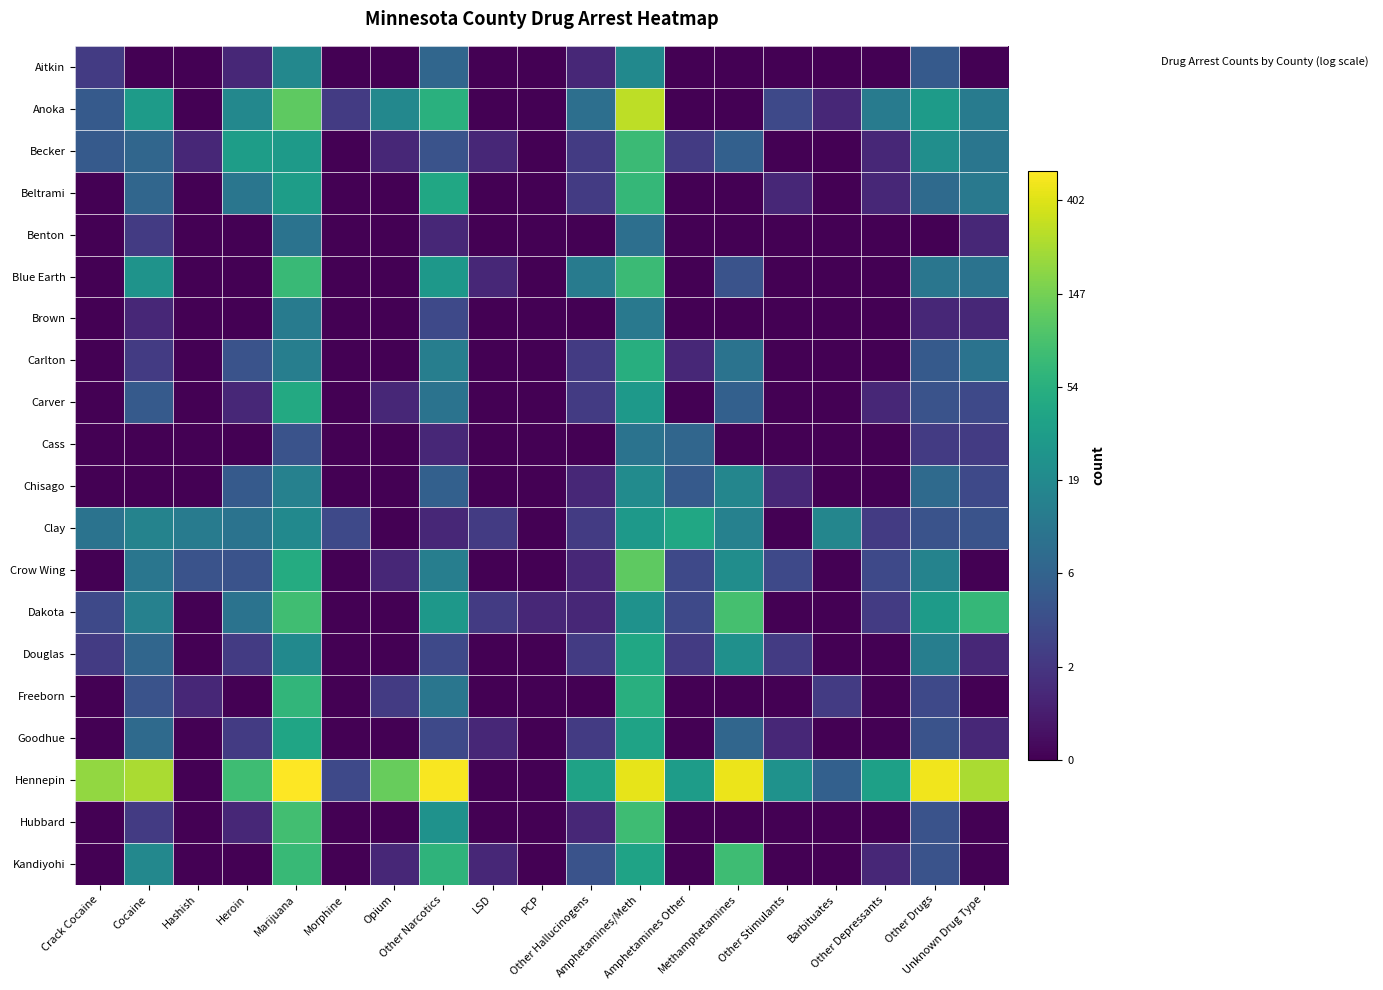

Reading right to left, what are all the values shown in this chart?

Aitkin: Unknown Drug Type=0.0	Other Drugs=1.8	Other Depressants=0.0	Barbituates=0.0	Other Stimulants=0.0	Methamphetamines=0.0	Amphetamines Other=0.0	Amphetamines/Meth=3.0	Other Hallucinogens=0.7	PCP=0.0	LSD=0.0	Other Narcotics=2.1	Opium=0.0	Morphine=0.0	Marijuana=2.9	Heroin=0.7	Hashish=0.0	Cocaine=0.0	Crack Cocaine=1.1
Anoka: Unknown Drug Type=2.6	Other Drugs=3.5	Other Depressants=2.6	Barbituates=0.7	Other Stimulants=1.4	Methamphetamines=0.0	Amphetamines Other=0.0	Amphetamines/Meth=5.7	Other Hallucinogens=2.3	PCP=0.0	LSD=0.0	Other Narcotics=4.0	Opium=2.9	Morphine=1.1	Marijuana=4.8	Heroin=2.9	Hashish=0.0	Cocaine=3.5	Crack Cocaine=1.8
Becker: Unknown Drug Type=2.5	Other Drugs=3.1	Other Depressants=0.7	Barbituates=0.0	Other Stimulants=0.0	Methamphetamines=1.9	Amphetamines Other=1.1	Amphetamines/Meth=4.3	Other Hallucinogens=1.1	PCP=0.0	LSD=0.7	Other Narcotics=1.6	Opium=0.7	Morphine=0.0	Marijuana=3.4	Heroin=3.5	Hashish=0.7	Cocaine=2.1	Crack Cocaine=1.8
Beltrami: Unknown Drug Type=2.6	Other Drugs=2.2	Other Depressants=0.7	Barbituates=0.0	Other Stimulants=0.7	Methamphetamines=0.0	Amphetamines Other=0.0	Amphetamines/Meth=4.2	Other Hallucinogens=1.1	PCP=0.0	LSD=0.0	Other Narcotics=3.8	Opium=0.0	Morphine=0.0	Marijuana=3.5	Heroin=2.5	Hashish=0.0	Cocaine=2.1	Crack Cocaine=0.0
Benton: Unknown Drug Type=0.7	Other Drugs=0.0	Other Depressants=0.0	Barbituates=0.0	Other Stimulants=0.0	Methamphetamines=0.0	Amphetamines Other=0.0	Amphetamines/Meth=2.3	Other Hallucinogens=0.0	PCP=0.0	LSD=0.0	Other Narcotics=0.7	Opium=0.0	Morphine=0.0	Marijuana=2.4	Heroin=0.0	Hashish=0.0	Cocaine=1.1	Crack Cocaine=0.0
Blue Earth: Unknown Drug Type=2.4	Other Drugs=2.5	Other Depressants=0.0	Barbituates=0.0	Other Stimulants=0.0	Methamphetamines=1.6	Amphetamines Other=0.0	Amphetamines/Meth=4.3	Other Hallucinogens=2.6	PCP=0.0	LSD=0.7	Other Narcotics=3.4	Opium=0.0	Morphine=0.0	Marijuana=4.3	Heroin=0.0	Hashish=0.0	Cocaine=3.3	Crack Cocaine=0.0
Brown: Unknown Drug Type=0.7	Other Drugs=0.7	Other Depressants=0.0	Barbituates=0.0	Other Stimulants=0.0	Methamphetamines=0.0	Amphetamines Other=0.0	Amphetamines/Meth=2.6	Other Hallucinogens=0.0	PCP=0.0	LSD=0.0	Other Narcotics=1.4	Opium=0.0	Morphine=0.0	Marijuana=2.6	Heroin=0.0	Hashish=0.0	Cocaine=0.7	Crack Cocaine=0.0
Carlton: Unknown Drug Type=2.4	Other Drugs=1.8	Other Depressants=0.0	Barbituates=0.0	Other Stimulants=0.0	Methamphetamines=2.4	Amphetamines Other=0.7	Amphetamines/Meth=4.0	Other Hallucinogens=1.1	PCP=0.0	LSD=0.0	Other Narcotics=2.7	Opium=0.0	Morphine=0.0	Marijuana=2.7	Heroin=1.6	Hashish=0.0	Cocaine=1.1	Crack Cocaine=0.0
Carver: Unknown Drug Type=1.4	Other Drugs=1.6	Other Depressants=0.7	Barbituates=0.0	Other Stimulants=0.0	Methamphetamines=1.9	Amphetamines Other=0.0	Amphetamines/Meth=3.4	Other Hallucinogens=1.1	PCP=0.0	LSD=0.0	Other Narcotics=2.4	Opium=0.7	Morphine=0.0	Marijuana=3.8	Heroin=0.7	Hashish=0.0	Cocaine=1.8	Crack Cocaine=0.0
Cass: Unknown Drug Type=1.1	Other Drugs=1.1	Other Depressants=0.0	Barbituates=0.0	Other Stimulants=0.0	Methamphetamines=0.0	Amphetamines Other=2.1	Amphetamines/Meth=2.4	Other Hallucinogens=0.0	PCP=0.0	LSD=0.0	Other Narcotics=0.7	Opium=0.0	Morphine=0.0	Marijuana=1.6	Heroin=0.0	Hashish=0.0	Cocaine=0.0	Crack Cocaine=0.0
Chisago: Unknown Drug Type=1.4	Other Drugs=2.2	Other Depressants=0.0	Barbituates=0.0	Other Stimulants=0.7	Methamphetamines=2.9	Amphetamines Other=1.8	Amphetamines/Meth=3.0	Other Hallucinogens=0.7	PCP=0.0	LSD=0.0	Other Narcotics=1.9	Opium=0.0	Morphine=0.0	Marijuana=2.8	Heroin=1.8	Hashish=0.0	Cocaine=0.0	Crack Cocaine=0.0
Clay: Unknown Drug Type=1.6	Other Drugs=1.6	Other Depressants=1.1	Barbituates=2.9	Other Stimulants=0.0	Methamphetamines=2.8	Amphetamines Other=3.8	Amphetamines/Meth=3.4	Other Hallucinogens=1.1	PCP=0.0	LSD=1.1	Other Narcotics=0.7	Opium=0.0	Morphine=1.4	Marijuana=3.0	Heroin=2.4	Hashish=2.6	Cocaine=2.8	Crack Cocaine=2.4
Crow Wing: Unknown Drug Type=0.0	Other Drugs=2.8	Other Depressants=1.4	Barbituates=0.0	Other Stimulants=1.4	Methamphetamines=3.1	Amphetamines Other=1.4	Amphetamines/Meth=4.7	Other Hallucinogens=0.7	PCP=0.0	LSD=0.0	Other Narcotics=2.7	Opium=0.7	Morphine=0.0	Marijuana=3.9	Heroin=1.6	Hashish=1.6	Cocaine=2.5	Crack Cocaine=0.0
Dakota: Unknown Drug Type=4.2	Other Drugs=3.5	Other Depressants=1.1	Barbituates=0.0	Other Stimulants=0.0	Methamphetamines=4.5	Amphetamines Other=1.4	Amphetamines/Meth=3.2	Other Hallucinogens=0.7	PCP=0.7	LSD=1.1	Other Narcotics=3.4	Opium=0.0	Morphine=0.0	Marijuana=4.4	Heroin=2.4	Hashish=0.0	Cocaine=2.8	Crack Cocaine=1.4
Douglas: Unknown Drug Type=0.7	Other Drugs=2.7	Other Depressants=0.0	Barbituates=0.0	Other Stimulants=1.1	Methamphetamines=3.2	Amphetamines Other=1.1	Amphetamines/Meth=3.8	Other Hallucinogens=1.1	PCP=0.0	LSD=0.0	Other Narcotics=1.4	Opium=0.0	Morphine=0.0	Marijuana=3.0	Heroin=1.1	Hashish=0.0	Cocaine=2.1	Crack Cocaine=1.1
Freeborn: Unknown Drug Type=0.0	Other Drugs=1.4	Other Depressants=0.0	Barbituates=1.1	Other Stimulants=0.0	Methamphetamines=0.0	Amphetamines Other=0.0	Amphetamines/Meth=4.0	Other Hallucinogens=0.0	PCP=0.0	LSD=0.0	Other Narcotics=2.5	Opium=1.1	Morphine=0.0	Marijuana=4.2	Heroin=0.0	Hashish=0.7	Cocaine=1.6	Crack Cocaine=0.0
Goodhue: Unknown Drug Type=0.7	Other Drugs=1.6	Other Depressants=0.0	Barbituates=0.0	Other Stimulants=0.7	Methamphetamines=2.1	Amphetamines Other=0.0	Amphetamines/Meth=3.7	Other Hallucinogens=1.1	PCP=0.0	LSD=0.7	Other Narcotics=1.4	Opium=0.0	Morphine=0.0	Marijuana=3.7	Heroin=1.1	Hashish=0.0	Cocaine=2.2	Crack Cocaine=0.0
Hennepin: Unknown Drug Type=5.5	Other Drugs=6.2	Other Depressants=3.6	Barbituates=1.9	Other Stimulants=3.2	Methamphetamines=6.1	Amphetamines Other=3.5	Amphetamines/Meth=6.1	Other Hallucinogens=3.6	PCP=0.0	LSD=0.0	Other Narcotics=6.2	Opium=4.9	Morphine=1.4	Marijuana=6.3	Heroin=4.4	Hashish=0.0	Cocaine=5.5	Crack Cocaine=5.3
Hubbard: Unknown Drug Type=0.0	Other Drugs=1.6	Other Depressants=0.0	Barbituates=0.0	Other Stimulants=0.0	Methamphetamines=0.0	Amphetamines Other=0.0	Amphetamines/Meth=4.4	Other Hallucinogens=0.7	PCP=0.0	LSD=0.0	Other Narcotics=3.2	Opium=0.0	Morphine=0.0	Marijuana=4.4	Heroin=0.7	Hashish=0.0	Cocaine=1.1	Crack Cocaine=0.0
Kandiyohi: Unknown Drug Type=0.0	Other Drugs=1.6	Other Depressants=0.7	Barbituates=0.0	Other Stimulants=0.0	Methamphetamines=4.4	Amphetamines Other=0.0	Amphetamines/Meth=3.7	Other Hallucinogens=1.6	PCP=0.0	LSD=0.7	Other Narcotics=4.1	Opium=0.7	Morphine=0.0	Marijuana=4.3	Heroin=0.0	Hashish=0.0	Cocaine=2.9	Crack Cocaine=0.0